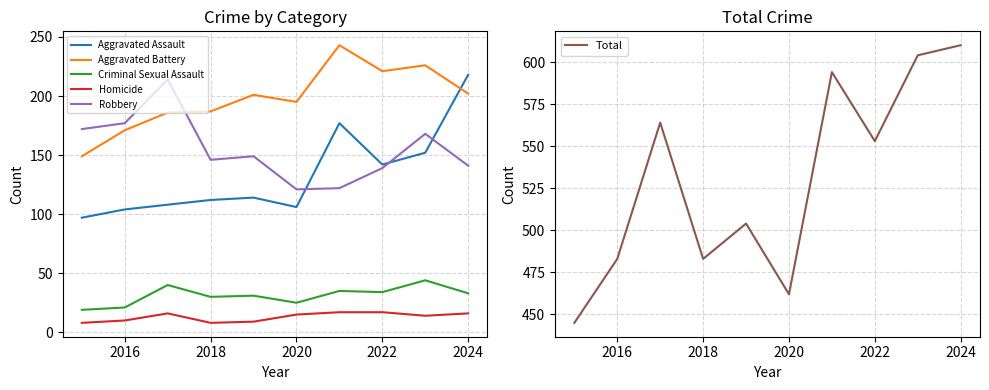

True or false: Homicide has a value of 27 at 2020.

False